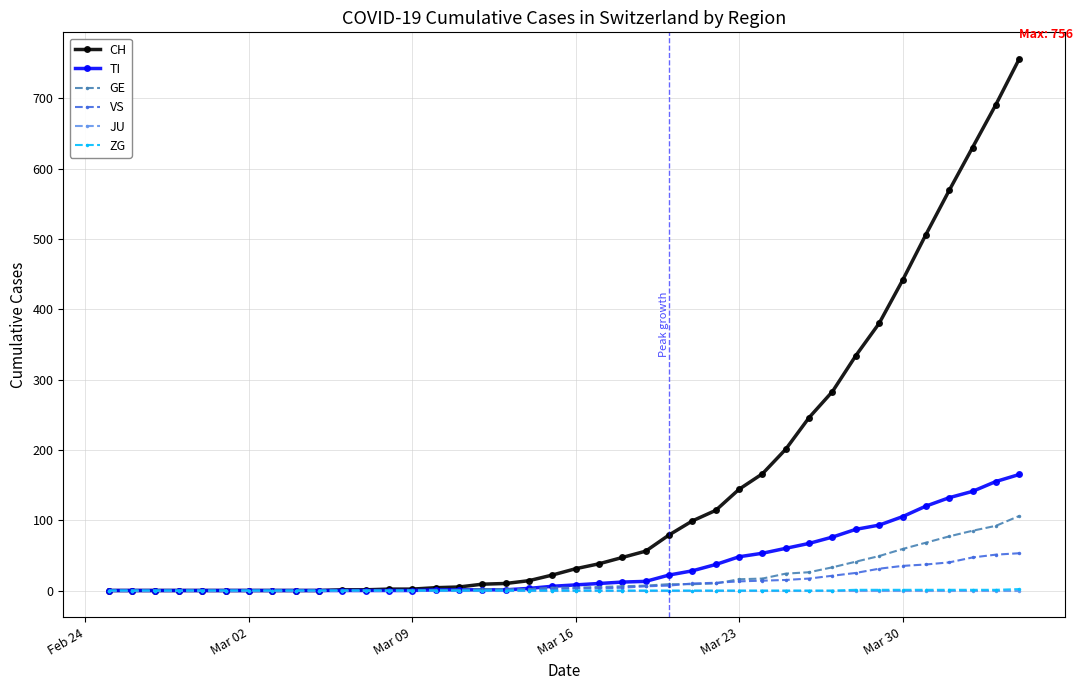

Which series has the largest range (max minus min)?

CH